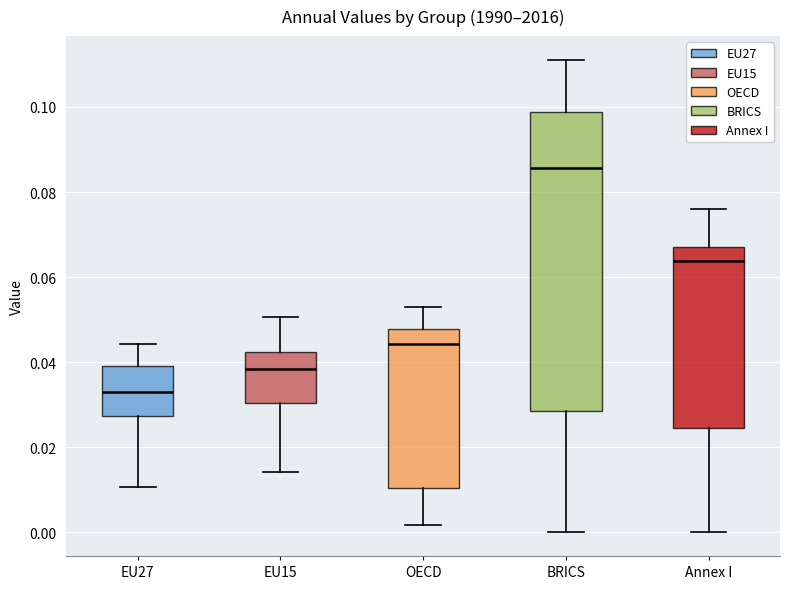

Where does the median line of the box for EU15 sit on the y-axis? The values are not printed on the chart, so give them approximately, as read against the axis.

0.038